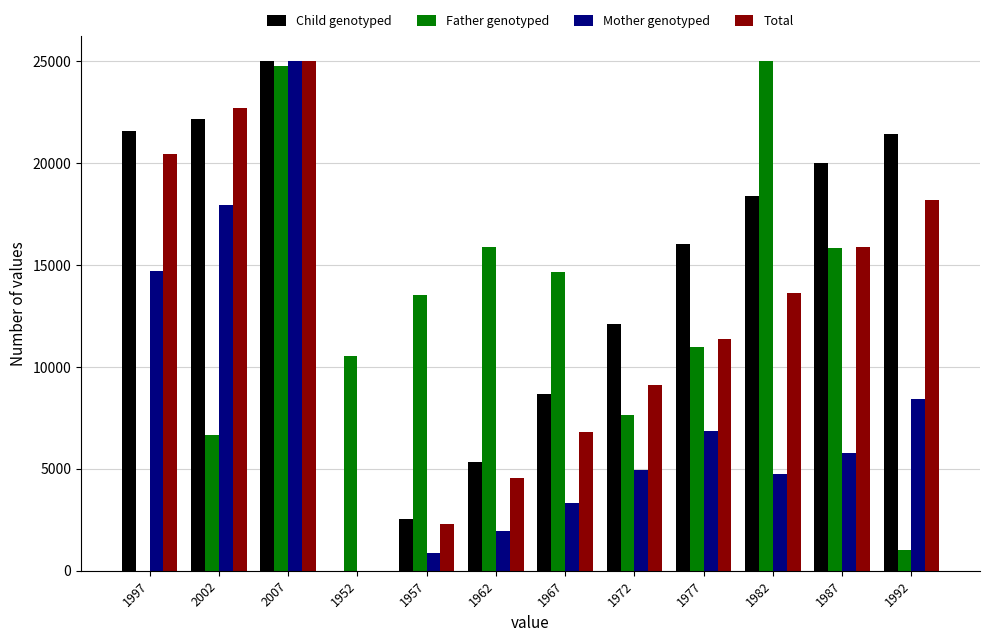

How many groups of bars are there?

12